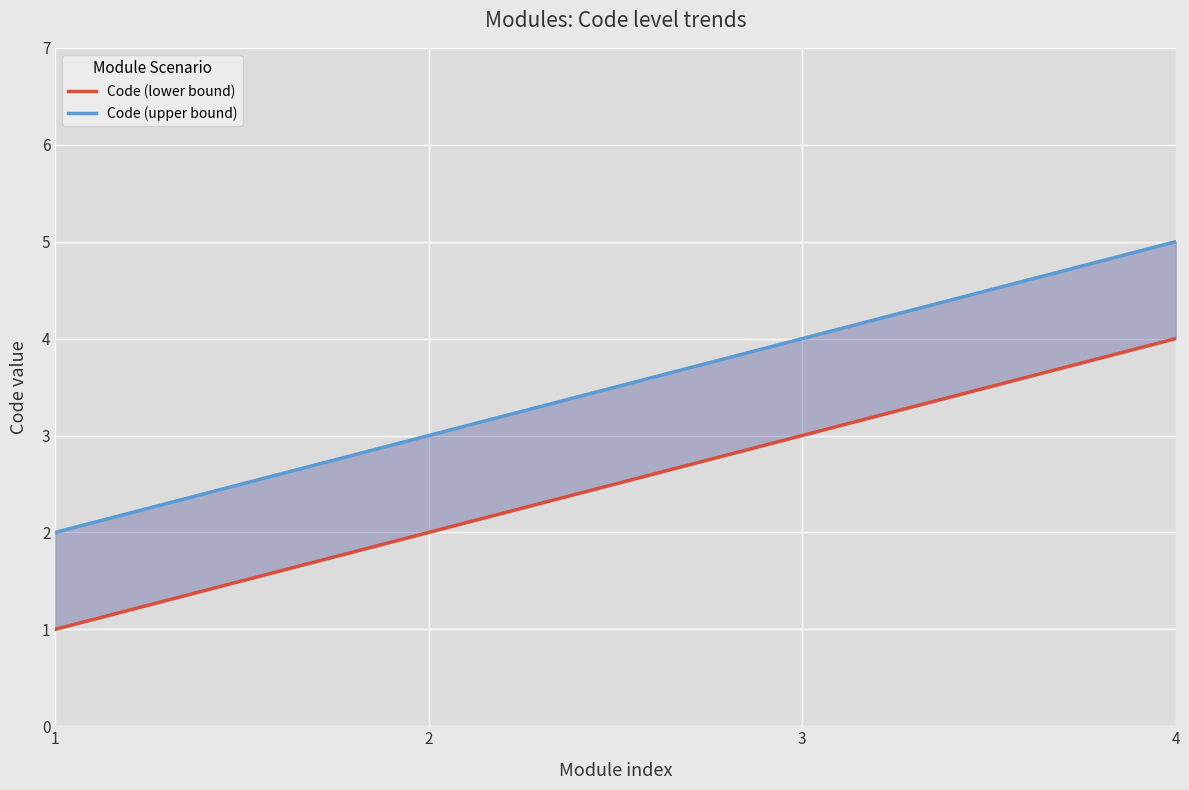

Reading right to left, extract all data points from this chart.

Code (lower bound): 4=4	3=3	2=2	1=1
Code (upper bound): 4=5	3=4	2=3	1=2